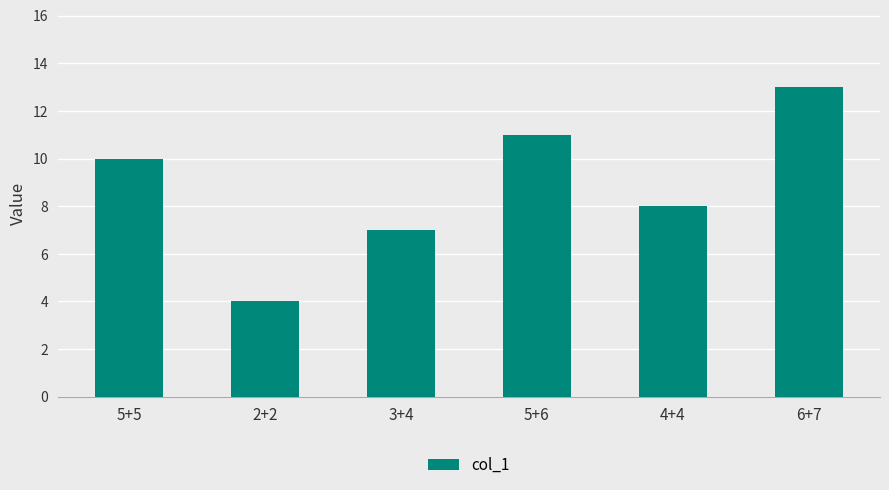

How many series are shown in this chart?

1